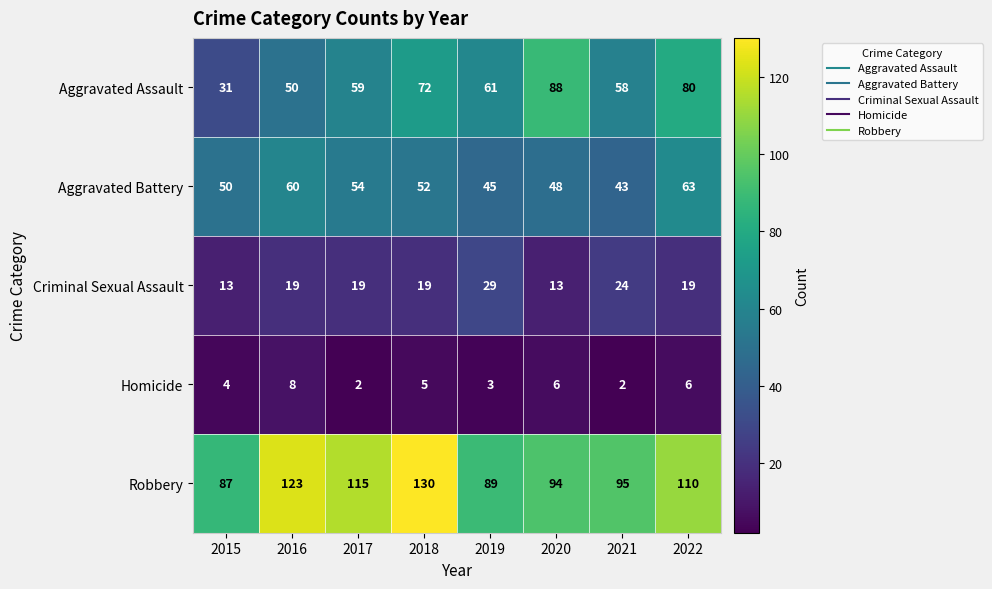

How many Aggravated Battery values are between 48 and 60?

5